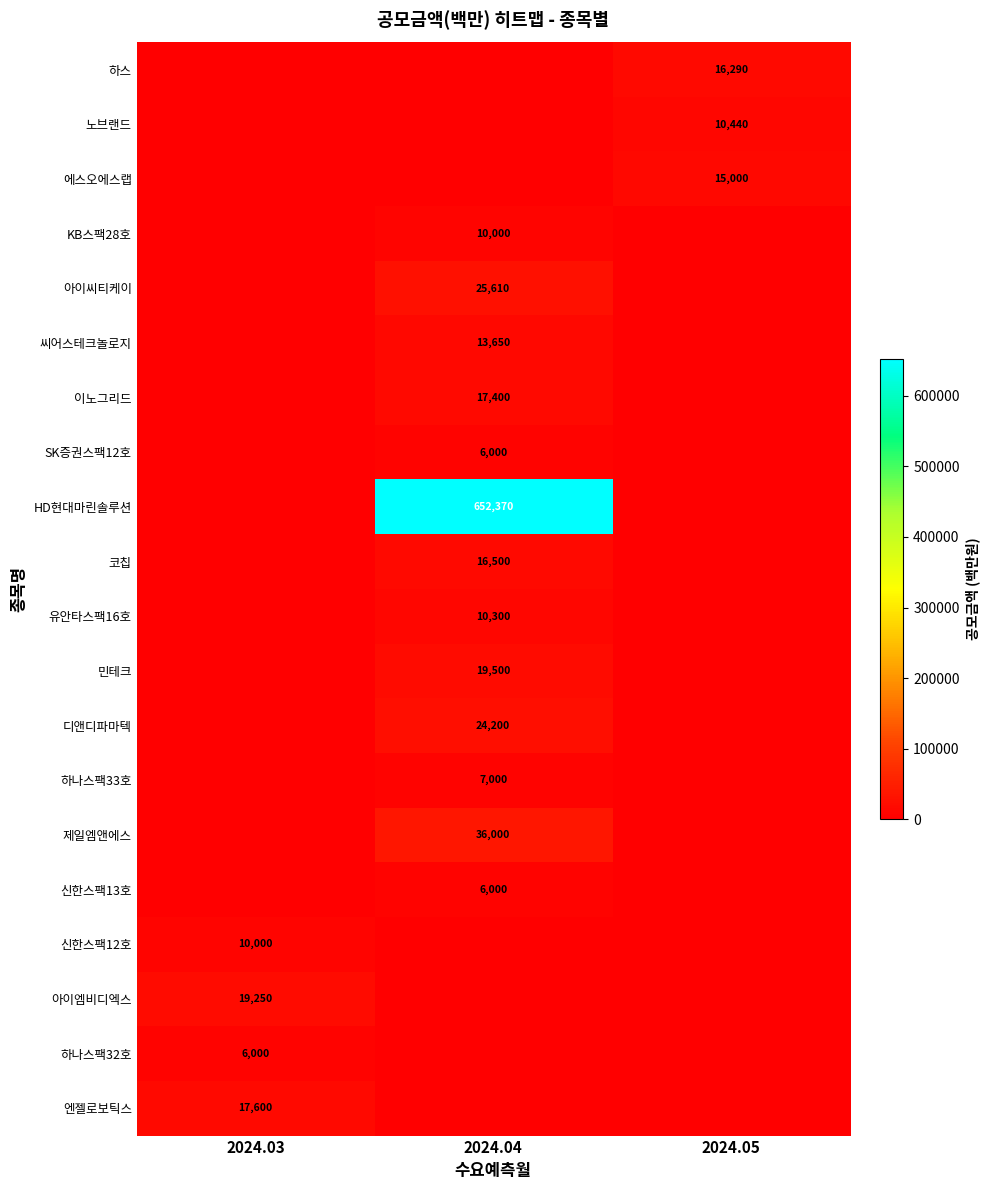

Is it true that 제일엠앤에스 equals 36000 at 2024.04?

True